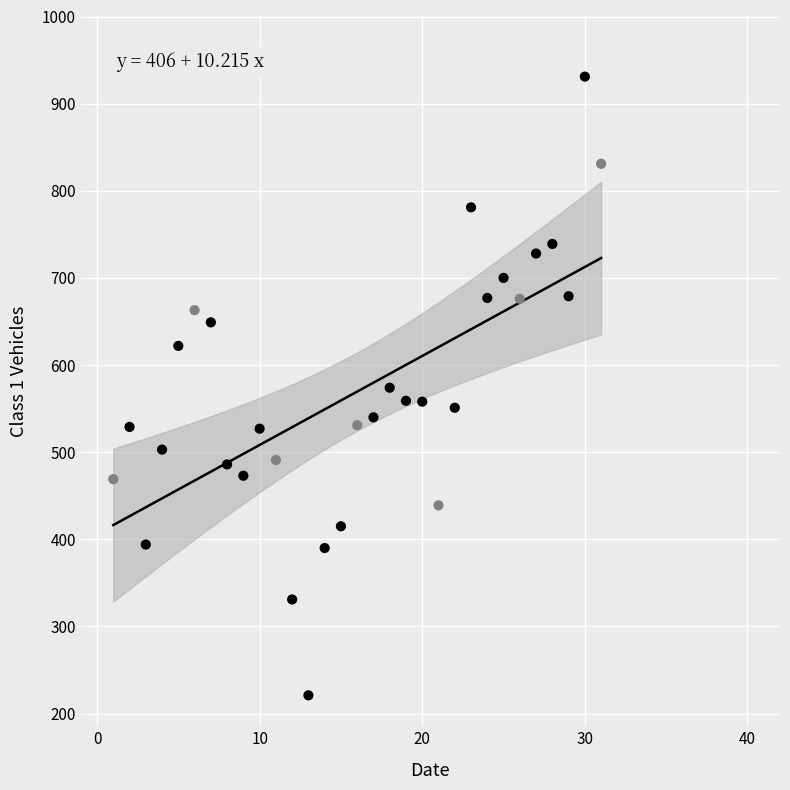

What is the range of Y values (max minus min)?

710